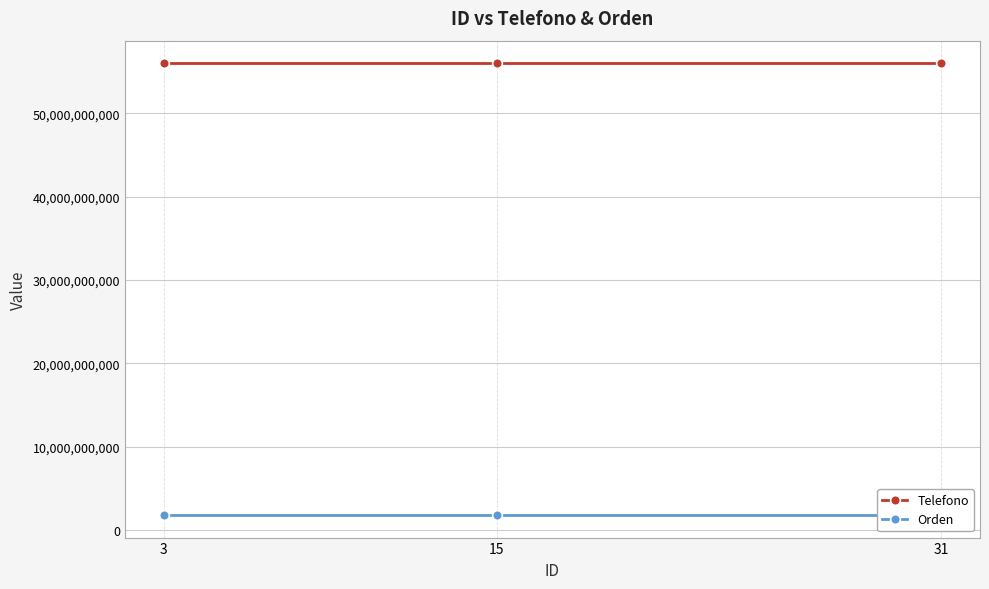

How many Telefono values are between 56010000098 and 56010000108?

3